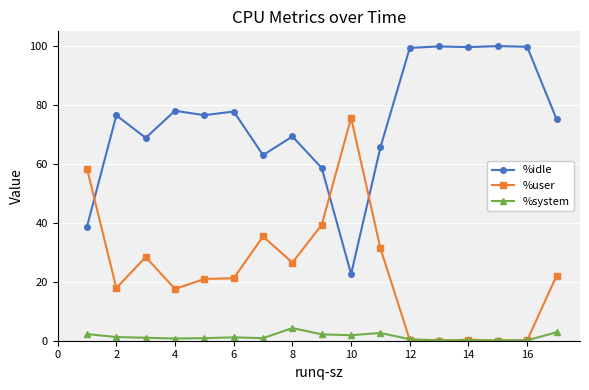

True or false: %idle and %system cross at least once.

False